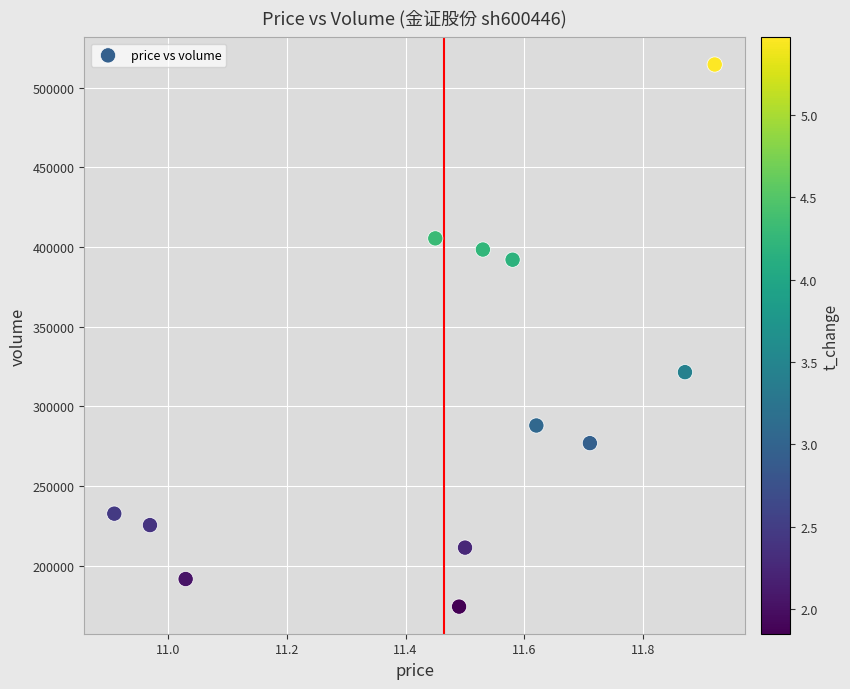

What is the range of Y values (max minus min)?

340354